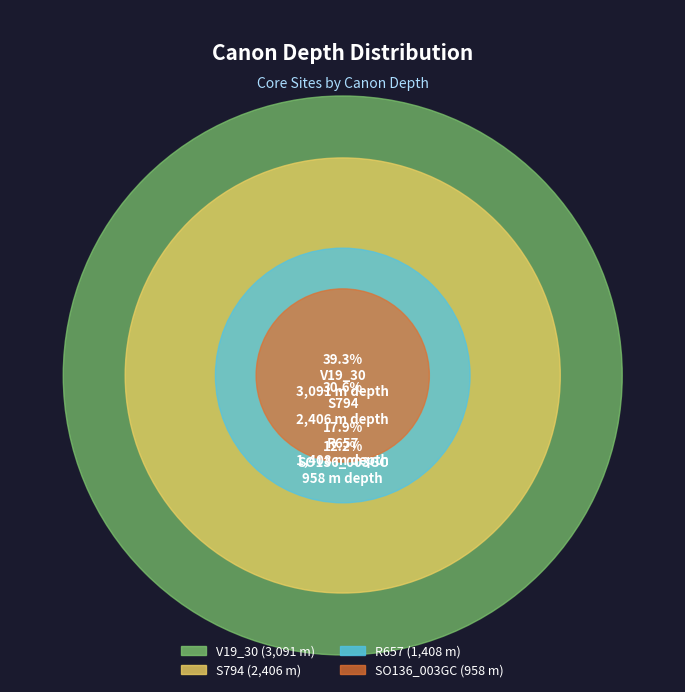

What is the largest slice in the pie chart?

V19_30